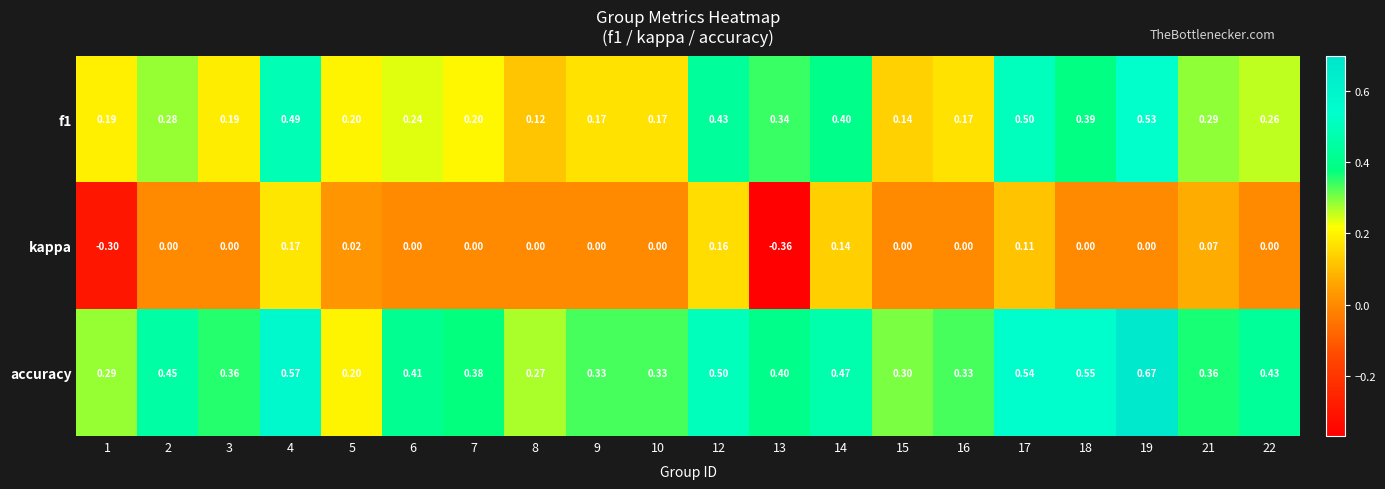

Which series has the largest total across all categories?

accuracy